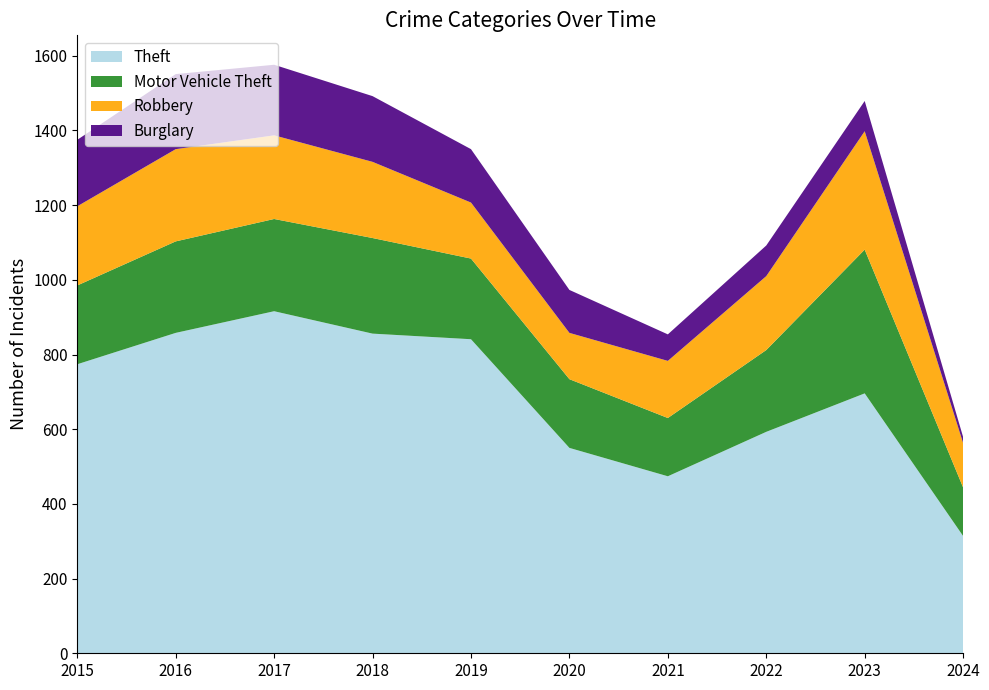

Reading left to right, transcribe all the data shown in this chart.

Theft: 2015=774	2016=858	2017=916	2018=856	2019=841	2020=550	2021=474	2022=593	2023=696	2024=314
Motor Vehicle Theft: 2015=211	2016=245	2017=247	2018=256	2019=216	2020=184	2021=156	2022=219	2023=385	2024=130
Robbery: 2015=212	2016=247	2017=224	2018=204	2019=150	2020=124	2021=153	2022=198	2023=317	2024=119
Burglary: 2015=178	2016=201	2017=189	2018=176	2019=143	2020=115	2021=71	2022=82	2023=81	2024=16